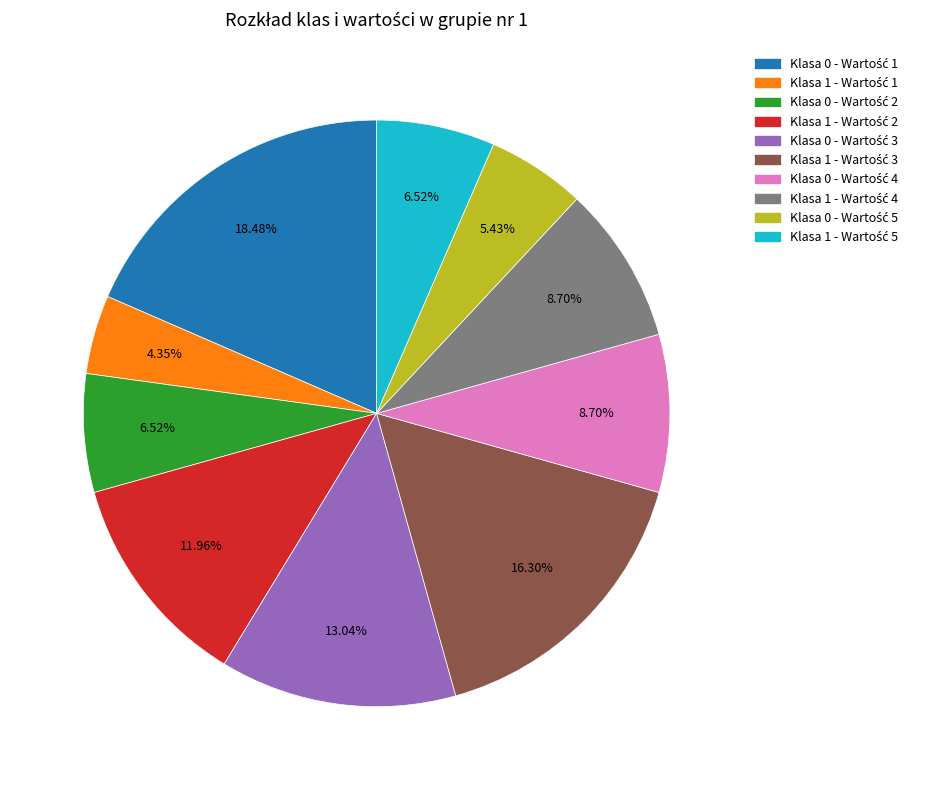

Does any single category account for the majority?

No